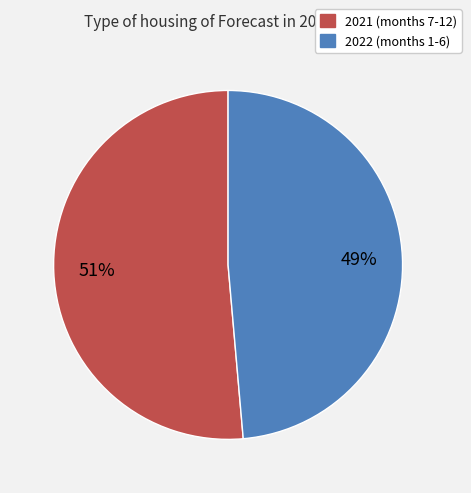

Is there a majority slice in this chart?

Yes